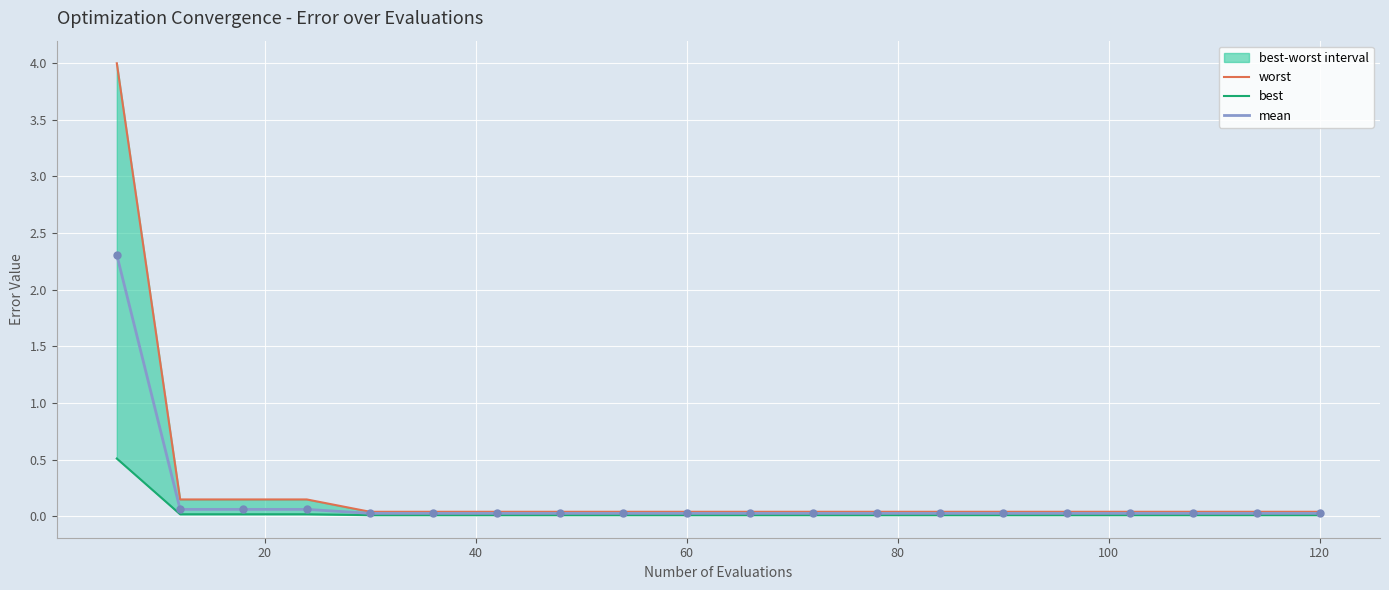

At how many categories does at least one series exceed 1?

1